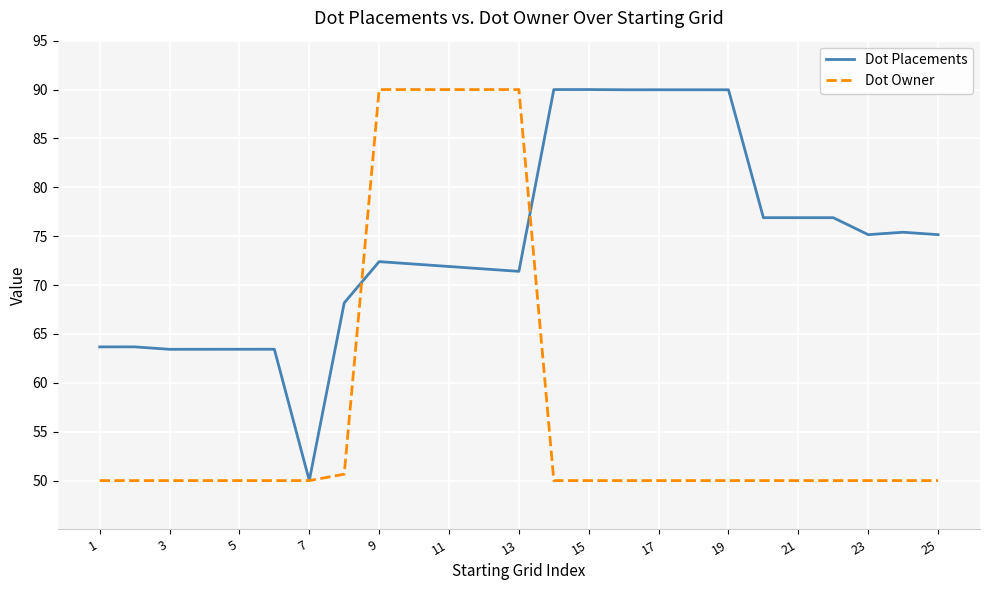

Rank the series by their average value, from lowest to highest.

Dot Owner, Dot Placements